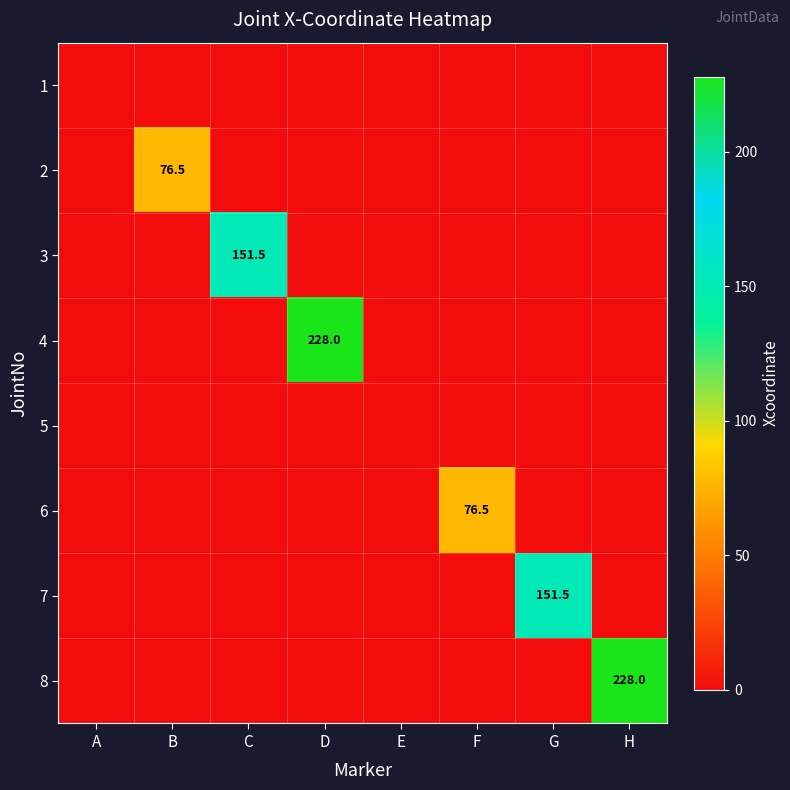

What is the spread (max minus min) of values at B?

76.5